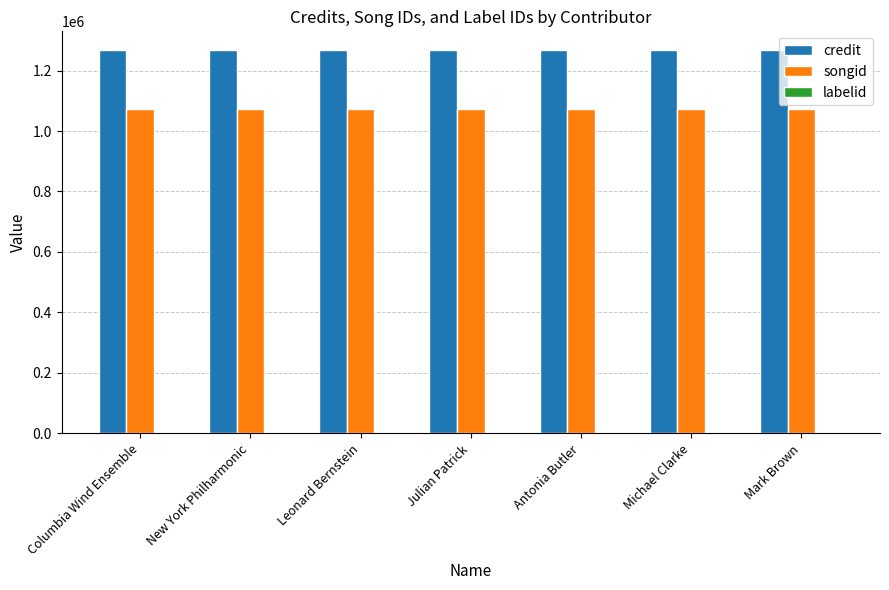

Is the value of credit at Mark Brown greater than the value of songid at Julian Patrick?

Yes